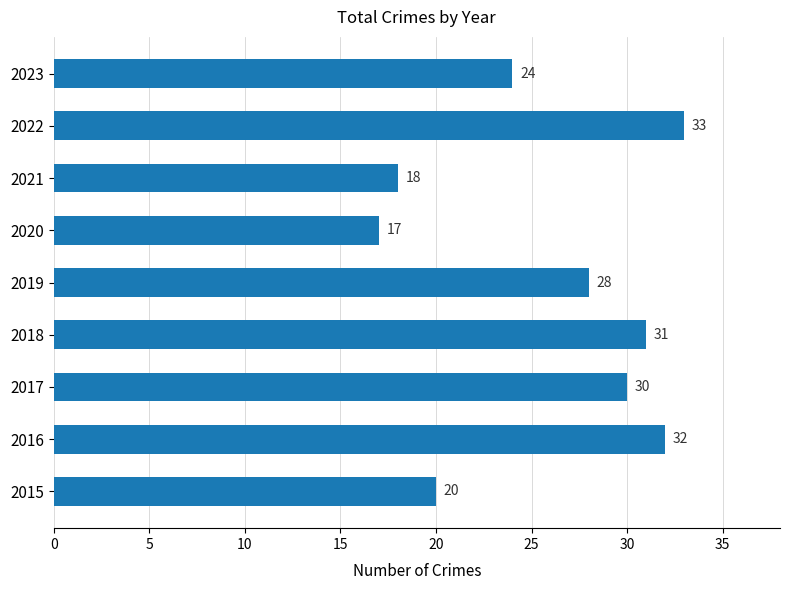

List the labels in order of value, smallest first.

2020, 2021, 2015, 2023, 2019, 2017, 2018, 2016, 2022